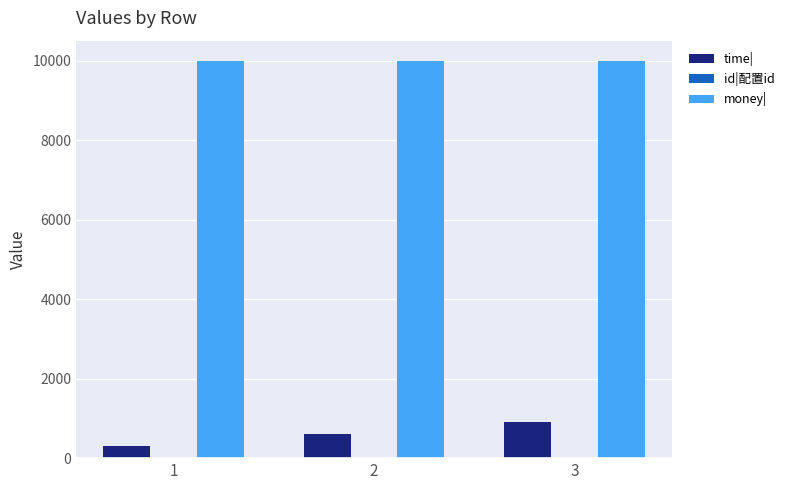

What is the maximum value shown in the chart?

10000